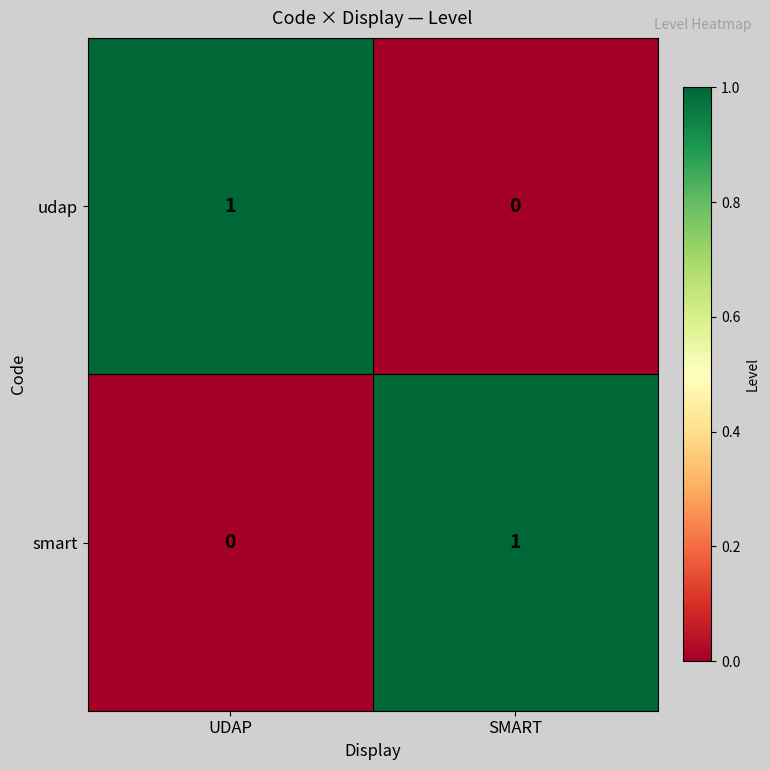

At which label is udap closest to 0?

SMART